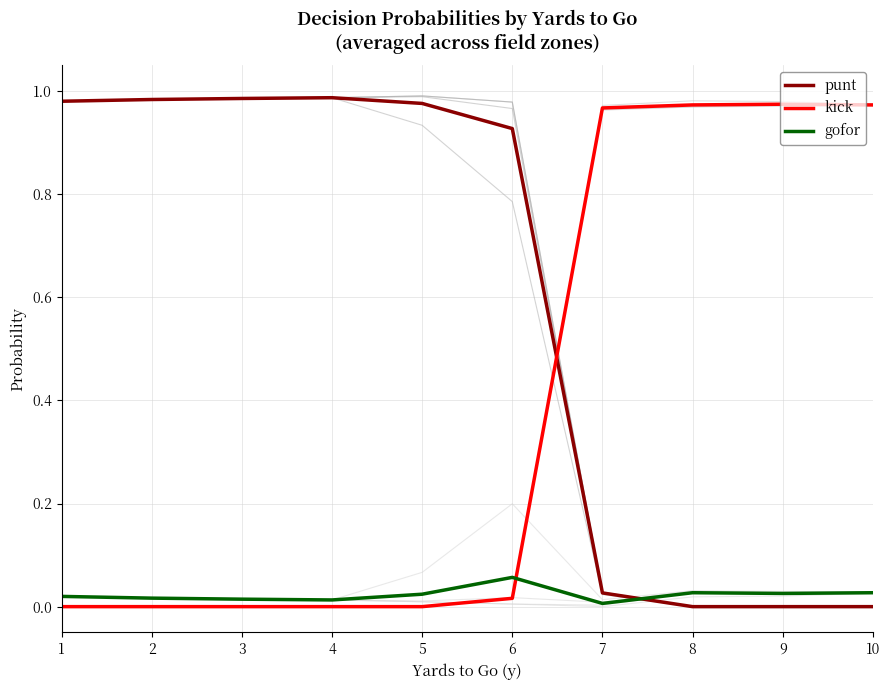

Reading left to right, list all the values displayed in this chart.

punt: 1.0	1.0	1.0	1.0	1.0	0.9	0.0	0.0	0.0	0.0
kick: 0.0	0.0	0.0	0.0	0.0	0.0	1.0	1.0	1.0	1.0
gofor: 0.0	0.0	0.0	0.0	0.0	0.1	0.0	0.0	0.0	0.0